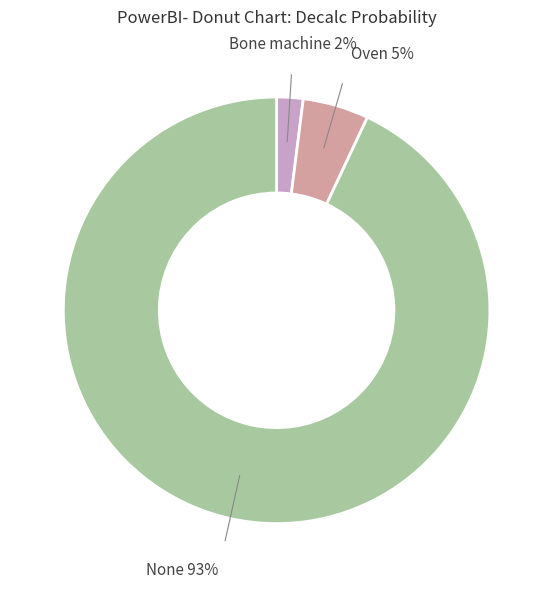

To the nearest percent, what is the difference between the largest and smallest slice percentages?

91%